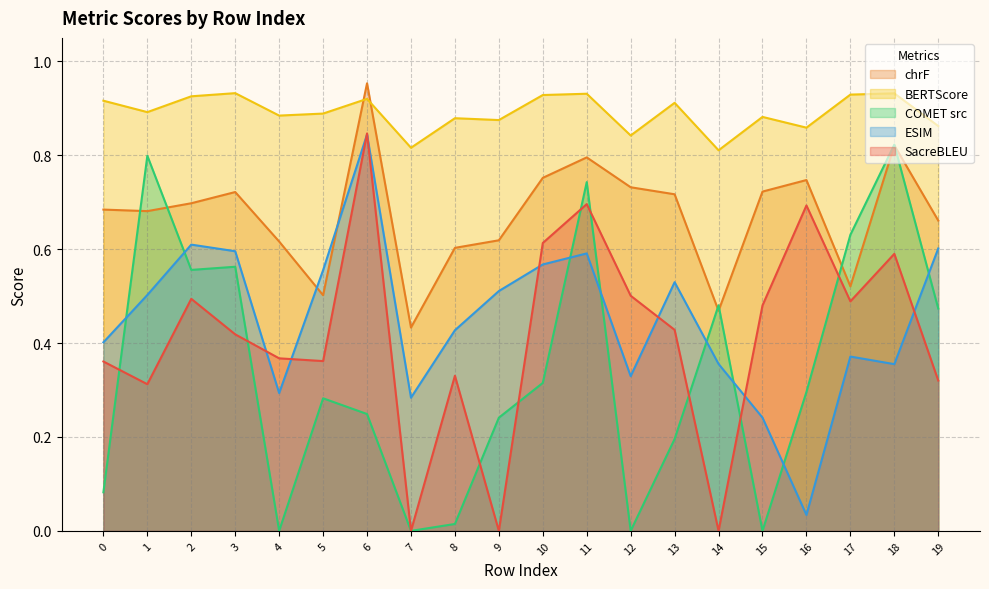

Reading left to right, what are all the values shown in this chart?

metric_SacreBLEU_chrf: 0.7	0.7	0.7	0.7	0.6	0.5	1.0	0.4	0.6	0.6	0.8	0.8	0.7	0.7	0.5	0.7	0.7	0.5	0.8	0.7
metric_BERT_SCORE: 0.9	0.9	0.9	0.9	0.9	0.9	0.9	0.8	0.9	0.9	0.9	0.9	0.8	0.9	0.8	0.9	0.9	0.9	0.9	0.9
metric_COMET_src: 0.1	0.8	0.6	0.6	0.0	0.3	0.2	0.0	0.0	0.2	0.3	0.7	0.0	0.2	0.5	0.0	0.3	0.6	0.8	0.5
metric_ESIM_: 0.4	0.5	0.6	0.6	0.3	0.6	0.8	0.3	0.4	0.5	0.6	0.6	0.3	0.5	0.4	0.2	0.0	0.4	0.4	0.6
metric_SacreBLEU_bleu: 0.4	0.3	0.5	0.4	0.4	0.4	0.8	0.0	0.3	0.0	0.6	0.7	0.5	0.4	0.0	0.5	0.7	0.5	0.6	0.3